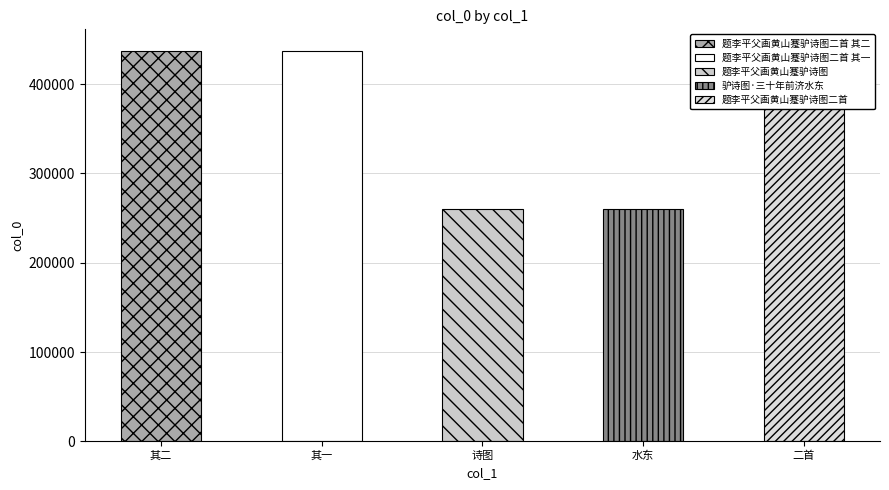

What is the minimum value shown in the chart?

260132